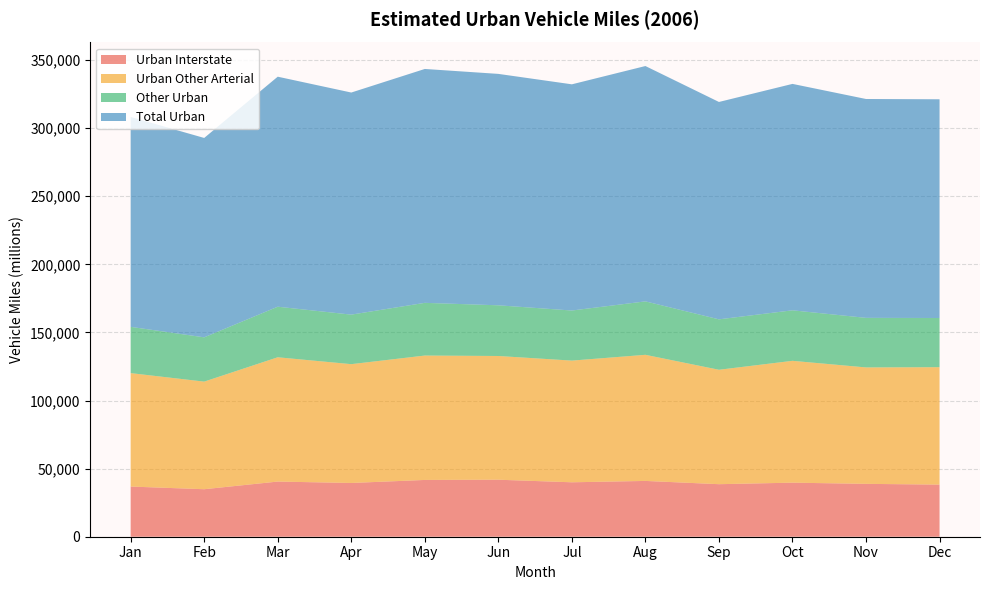

Reading right to left, what are all the values shown in this chart?

Urban Interstate: 38261	38824	39696	38581	40976	39974	41860	41694	39470	40504	34881	36842
Urban Other Arterial: 86230	85494	89468	84019	92604	89356	90854	91349	87245	91271	79018	83296
Other Urban: 36119	36396	37094	37026	39237	36772	37218	38697	36371	37128	32511	33974
Total Urban: 160610	160715	166259	159626	172817	166102	169932	171740	163086	168902	146410	154113